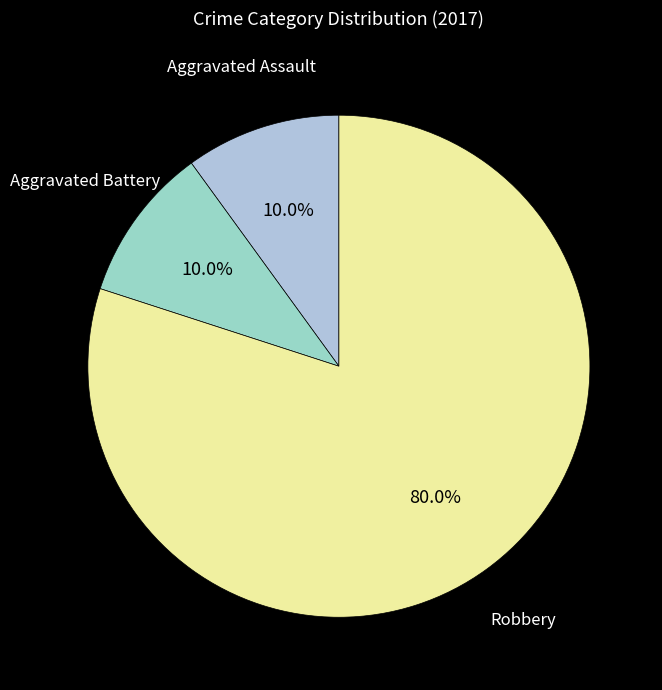

How many segments does this pie chart have?

3